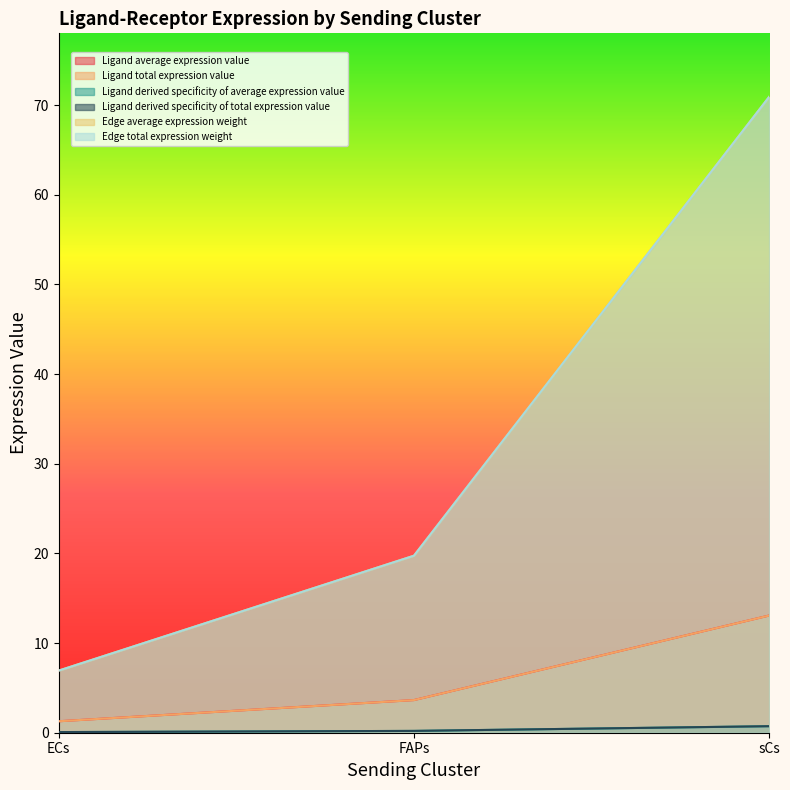

What are all the series names shown in the legend?

Ligand average expression value, Ligand total expression value, Ligand derived specificity of average expression value, Ligand derived specificity of total expression value, Edge average expression weight, Edge total expression weight